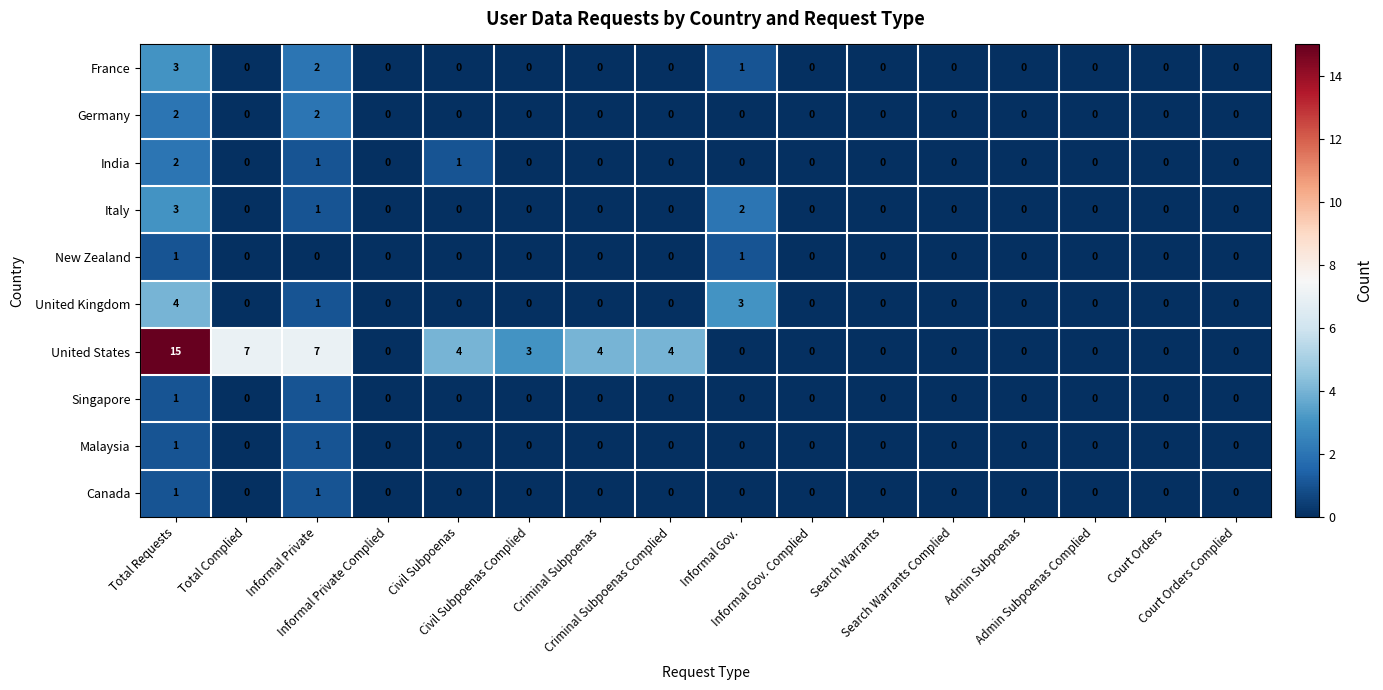

What is the maximum value shown in the chart?

15